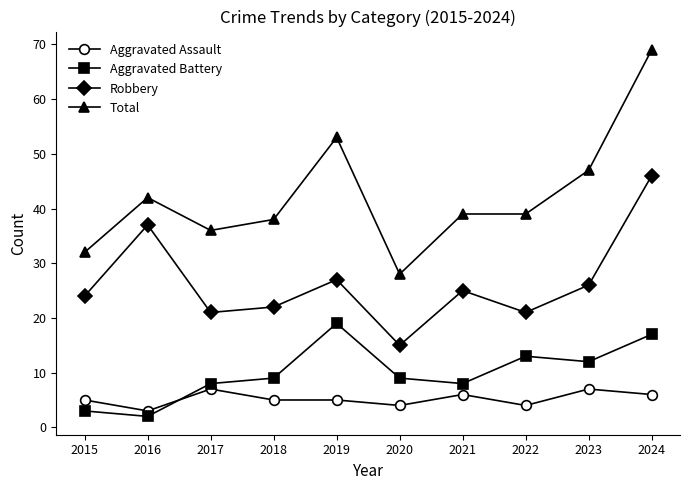

Reading left to right, list all the values displayed in this chart.

Aggravated Assault: 2015=5	2016=3	2017=7	2018=5	2019=5	2020=4	2021=6	2022=4	2023=7	2024=6
Aggravated Battery: 2015=3	2016=2	2017=8	2018=9	2019=19	2020=9	2021=8	2022=13	2023=12	2024=17
Robbery: 2015=24	2016=37	2017=21	2018=22	2019=27	2020=15	2021=25	2022=21	2023=26	2024=46
Total: 2015=32	2016=42	2017=36	2018=38	2019=53	2020=28	2021=39	2022=39	2023=47	2024=69